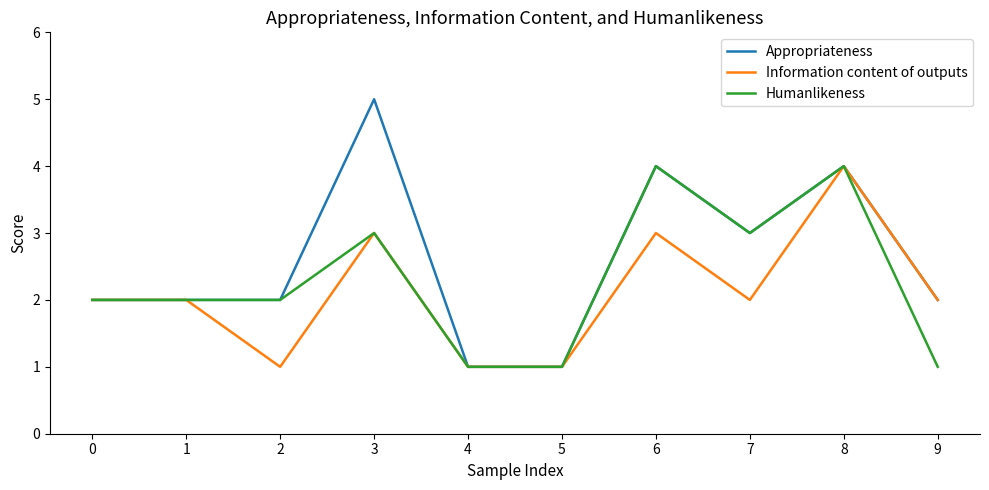

What is the total value across all series at 2?

5